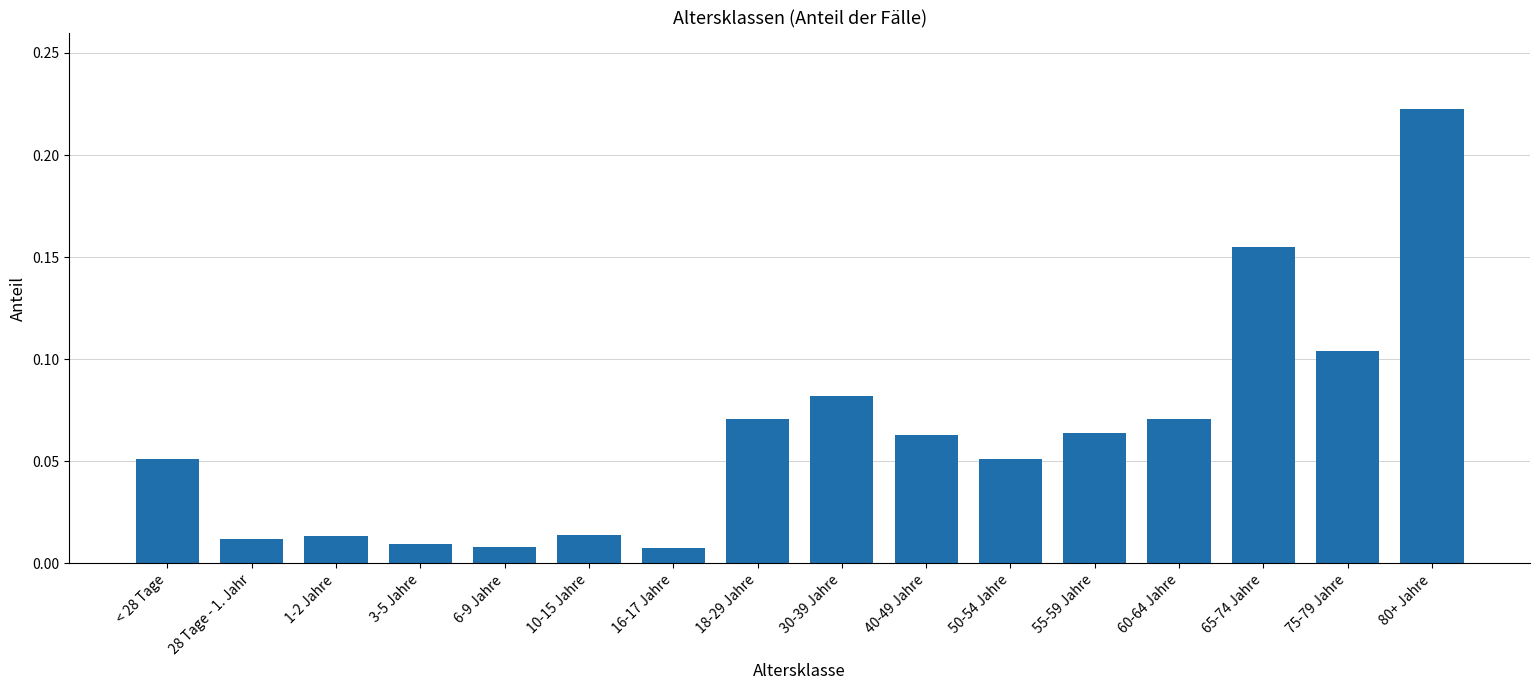

Between 10-15 Jahre and 30-39 Jahre, which is larger?

30-39 Jahre